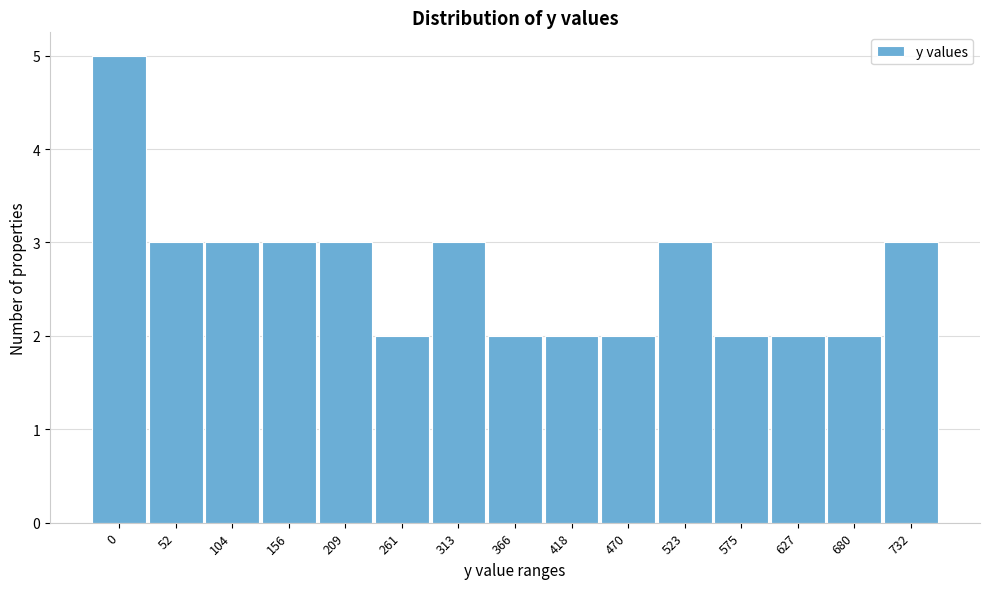

Reading right to left, transcribe all the data shown in this chart.

3	2	2	2	3	2	2	2	3	2	3	3	3	3	5